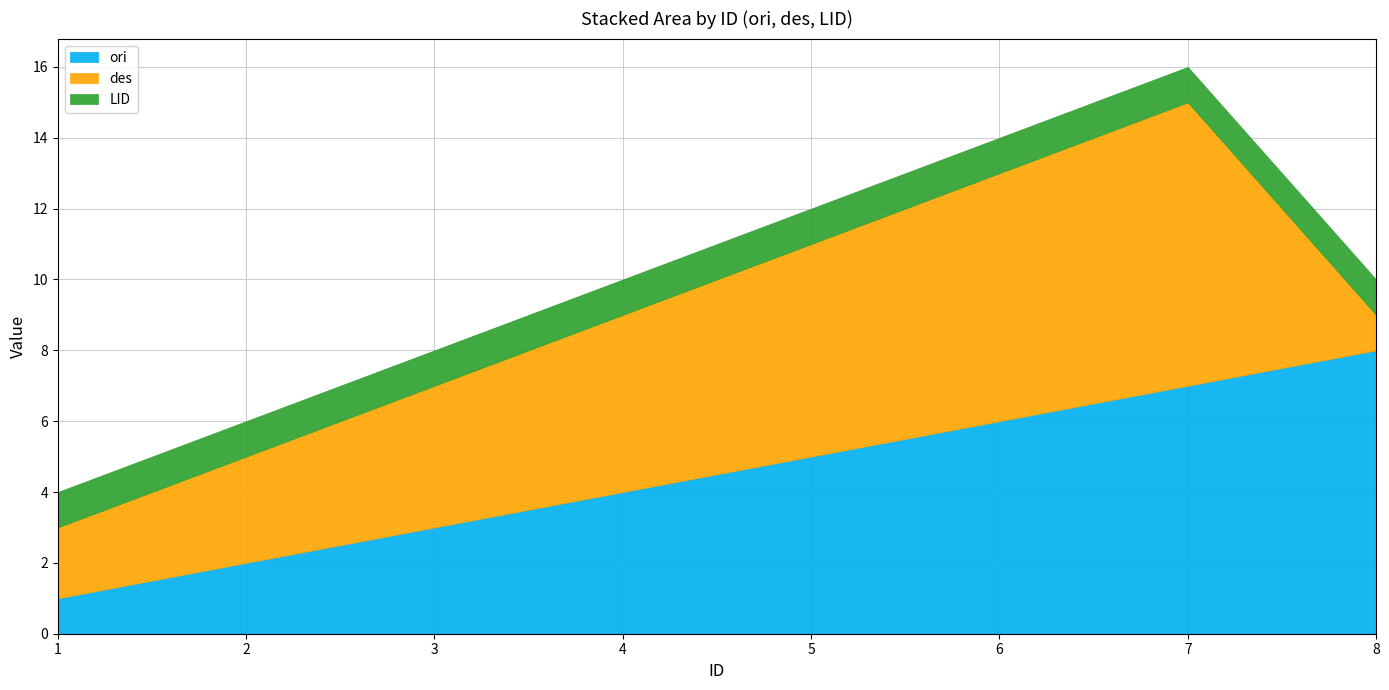

Which series has the widest spread of values?

ori